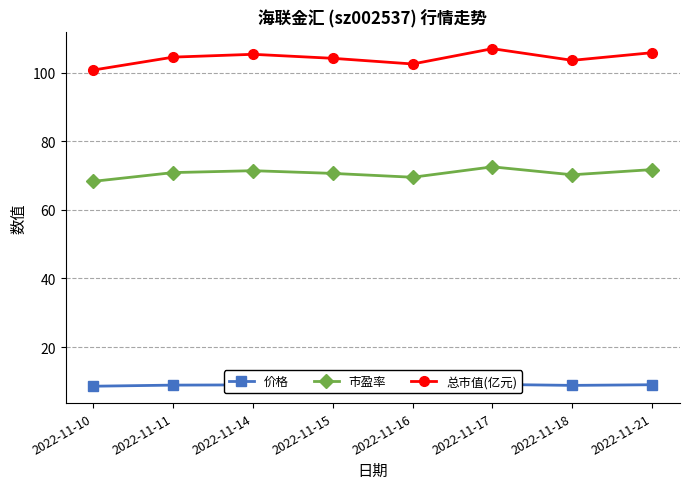

What is the minimum value shown in the chart?

8.6